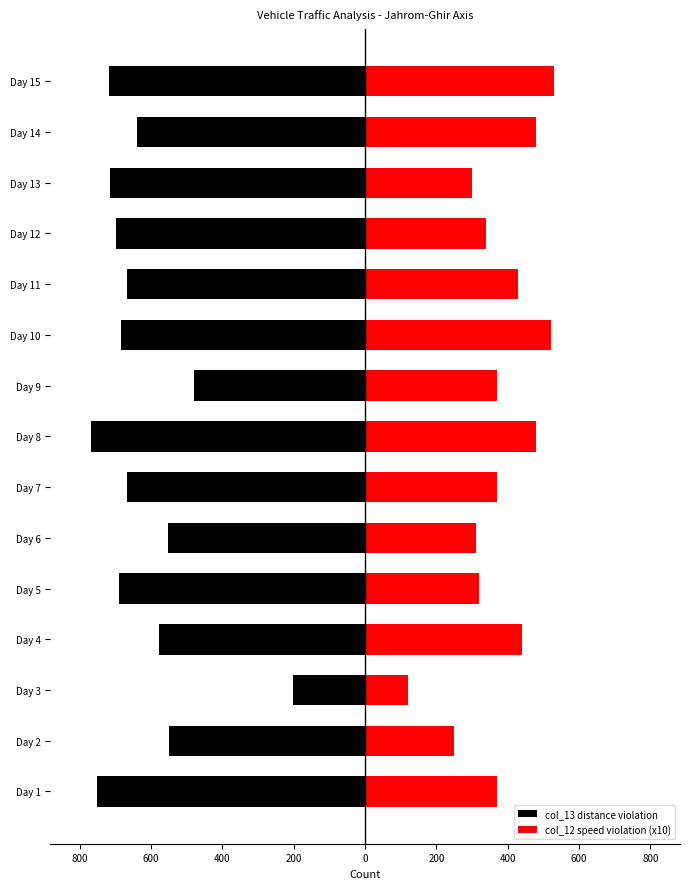

How many data points in col_13 distance violation are above -667?

6